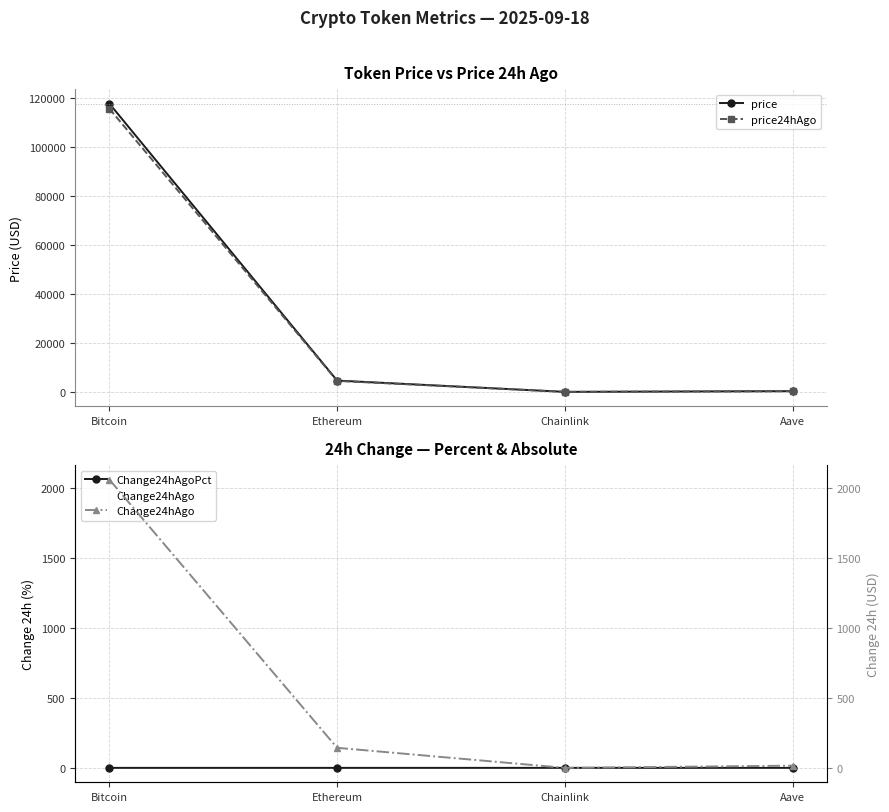

How many lines are shown in the chart?

4